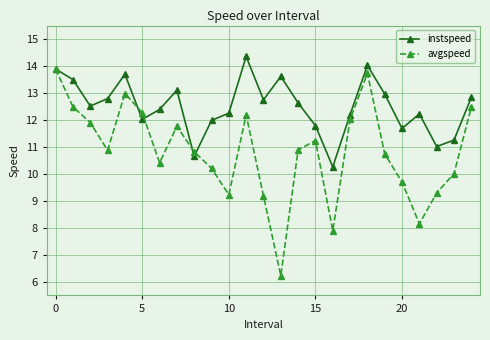

Which series has the largest total across all categories?

instspeed